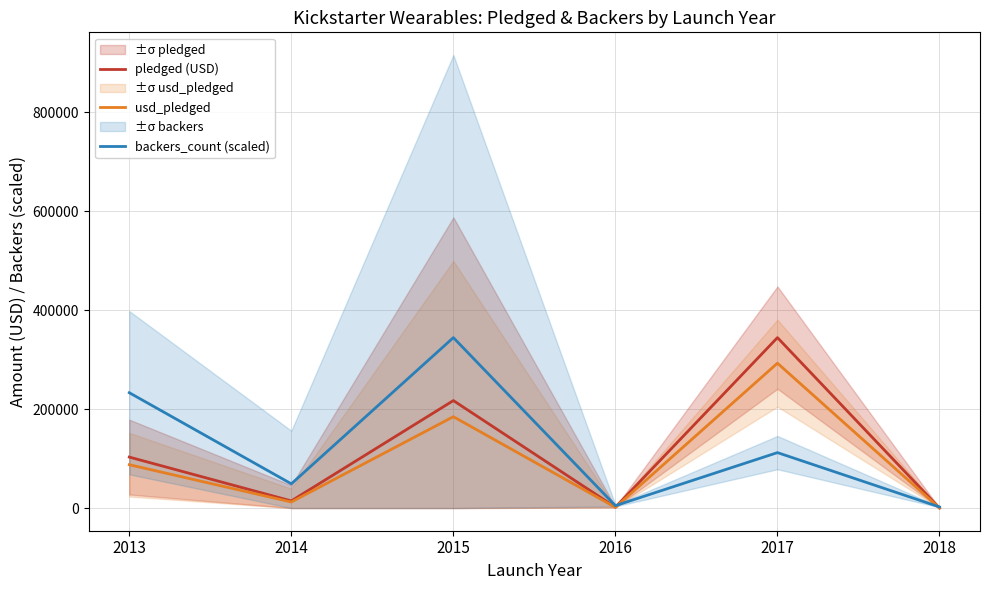

True or false: pledged (USD) has more than 0 points higher than both neighbors.

True